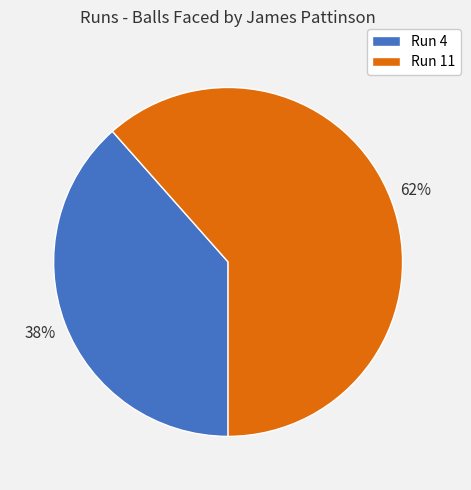

Approximately how many times larger is the value at Run 4 compared to Run 11?

0.6